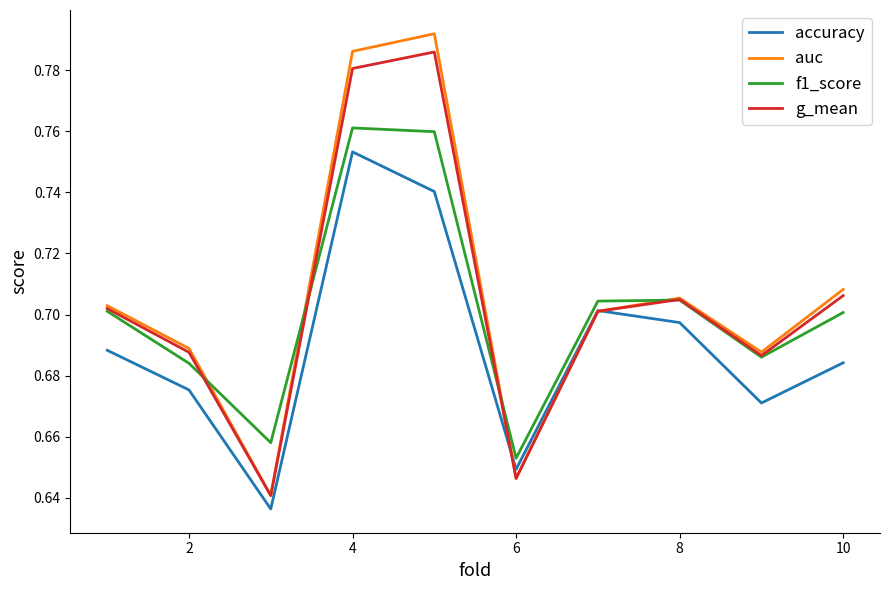

What is the difference between the second highest and minimum values in the accuracy series?

0.1